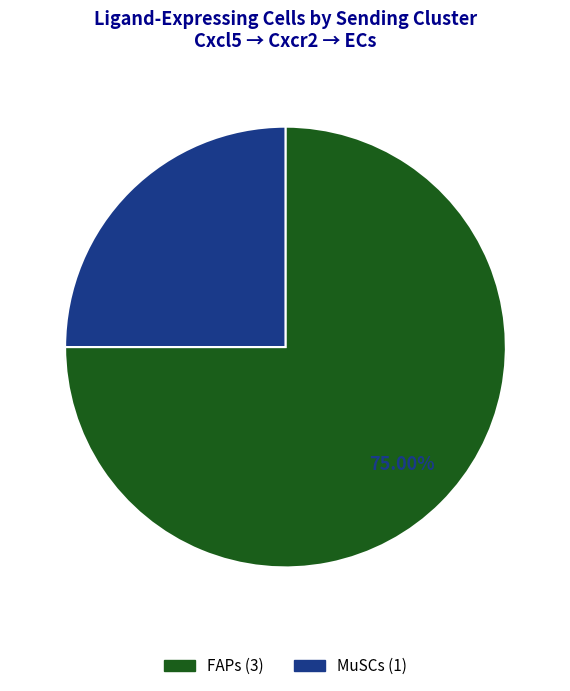

Which slice is the smallest?

MuSCs